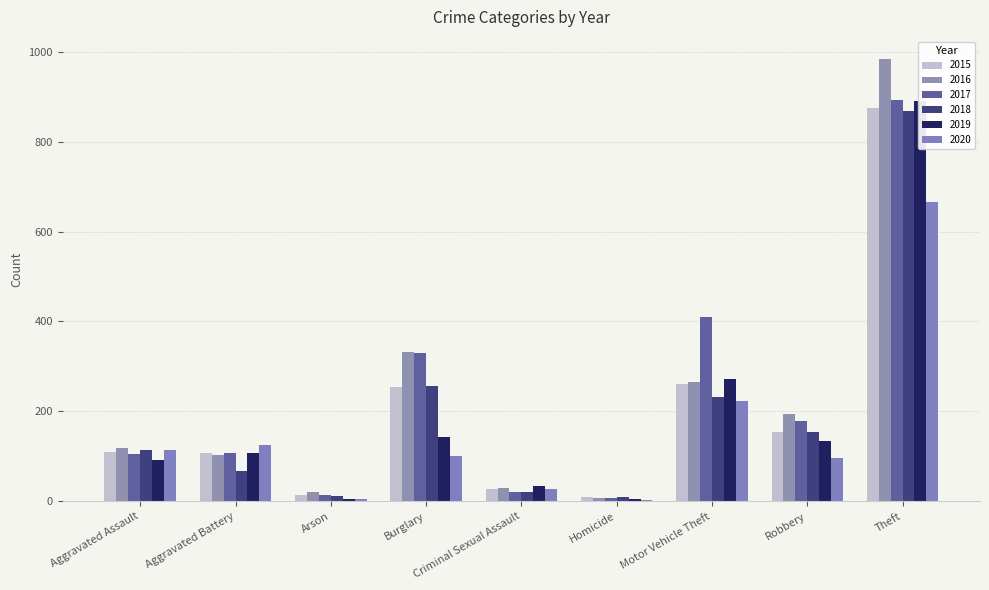

List the series in order of their peak value, lowest first.

2020, 2018, 2015, 2019, 2017, 2016